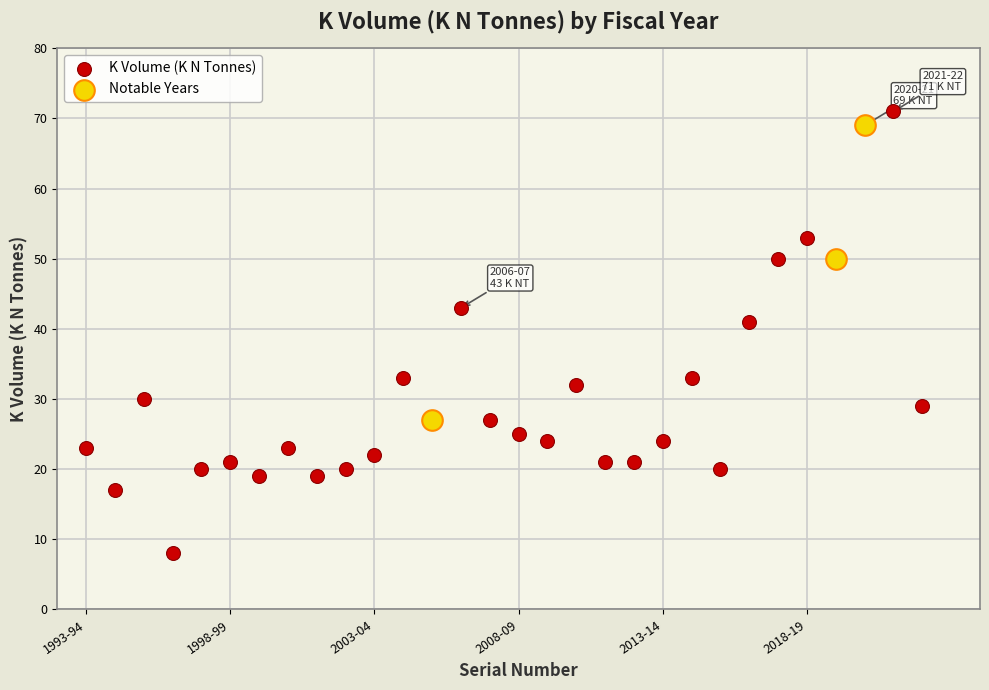

Which series contains the lowest Y value?

K Volume (K N Tonnes)